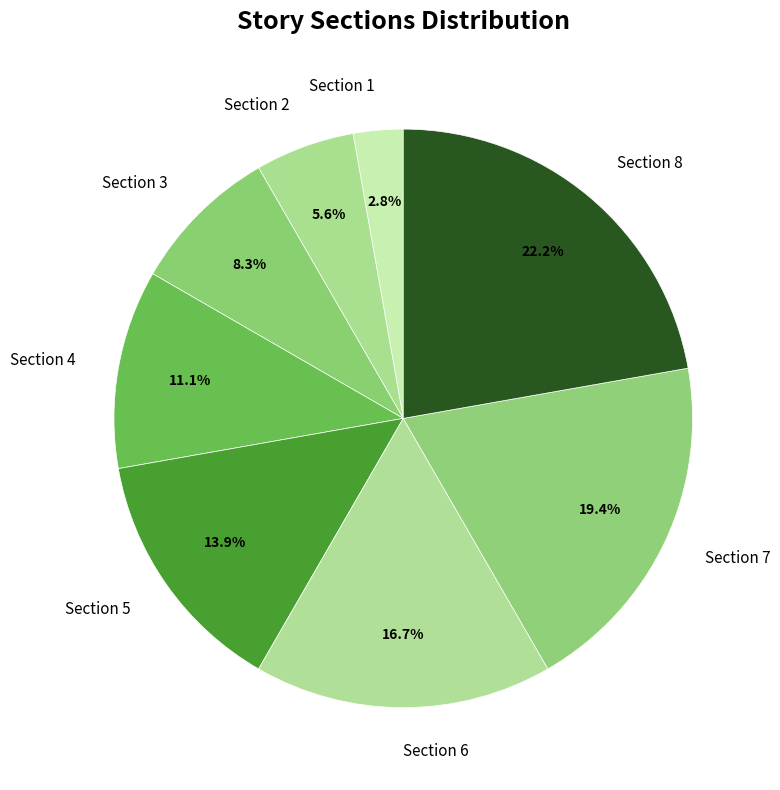

How many segments does this pie chart have?

8